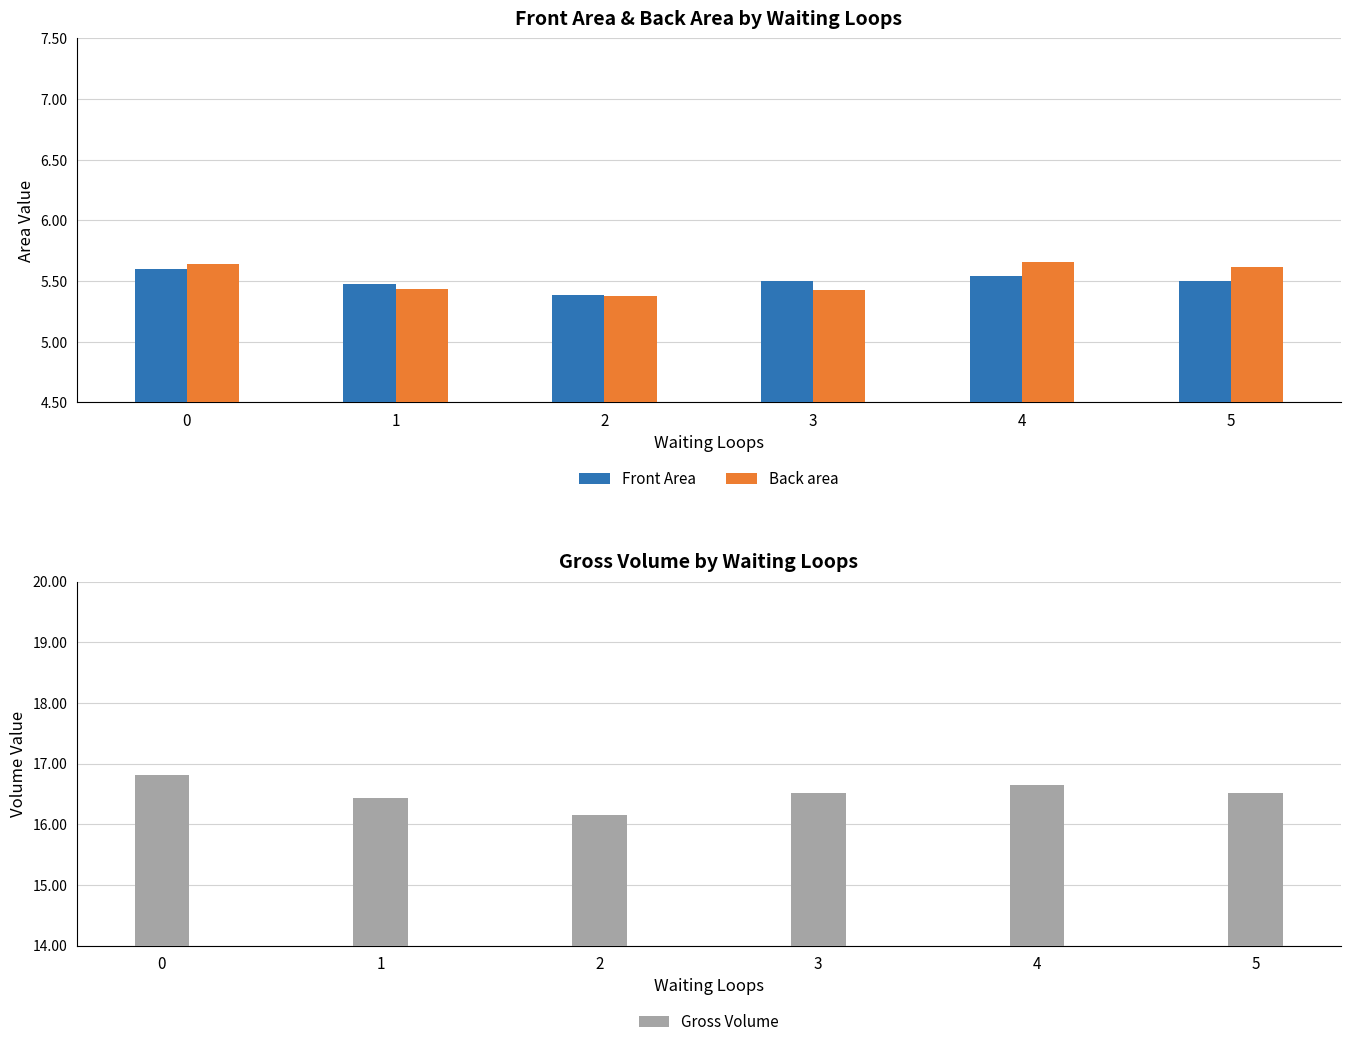

At how many categories does at least one series exceed 14?

6